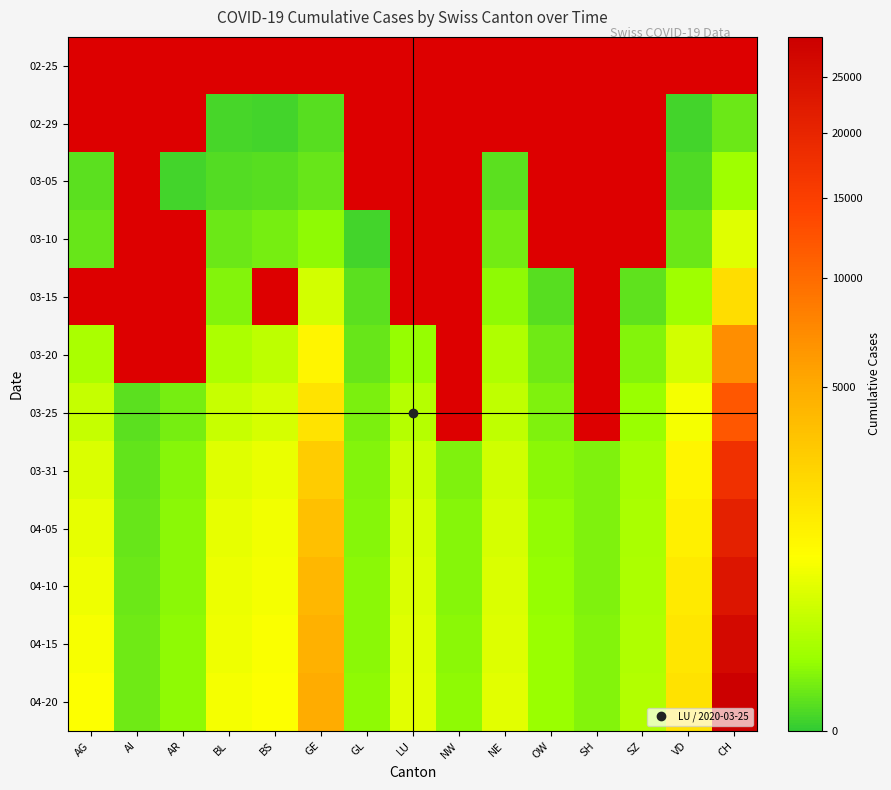

At which label does 03-20 reach its minimum?

GL